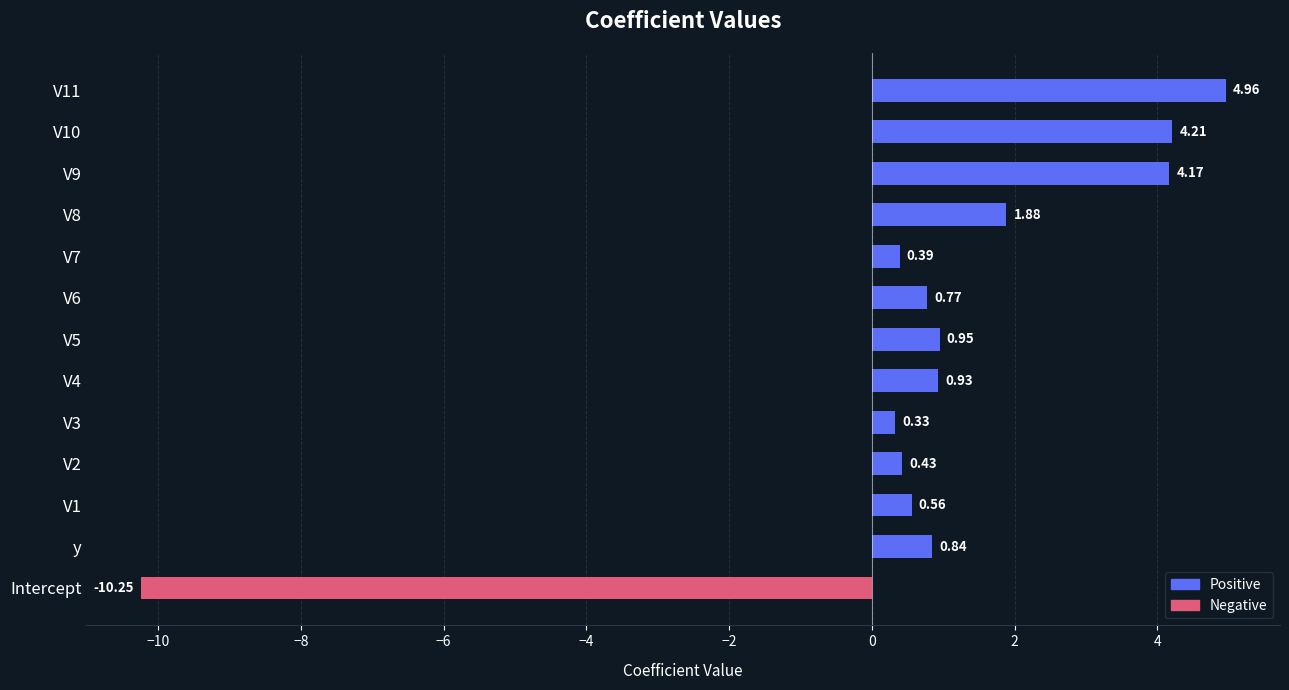

What is the minimum value shown in the chart?

-10.2